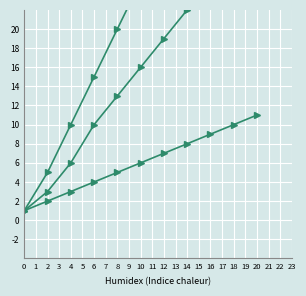

How many Min @id values are between 3 and 9?

7